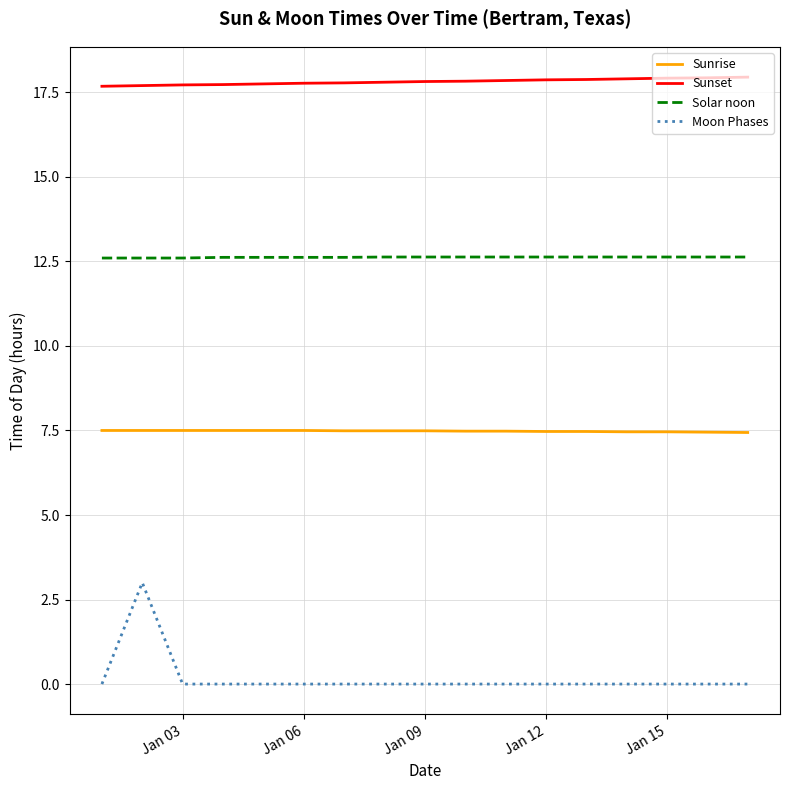

Which series has the largest total across all categories?

Sunset